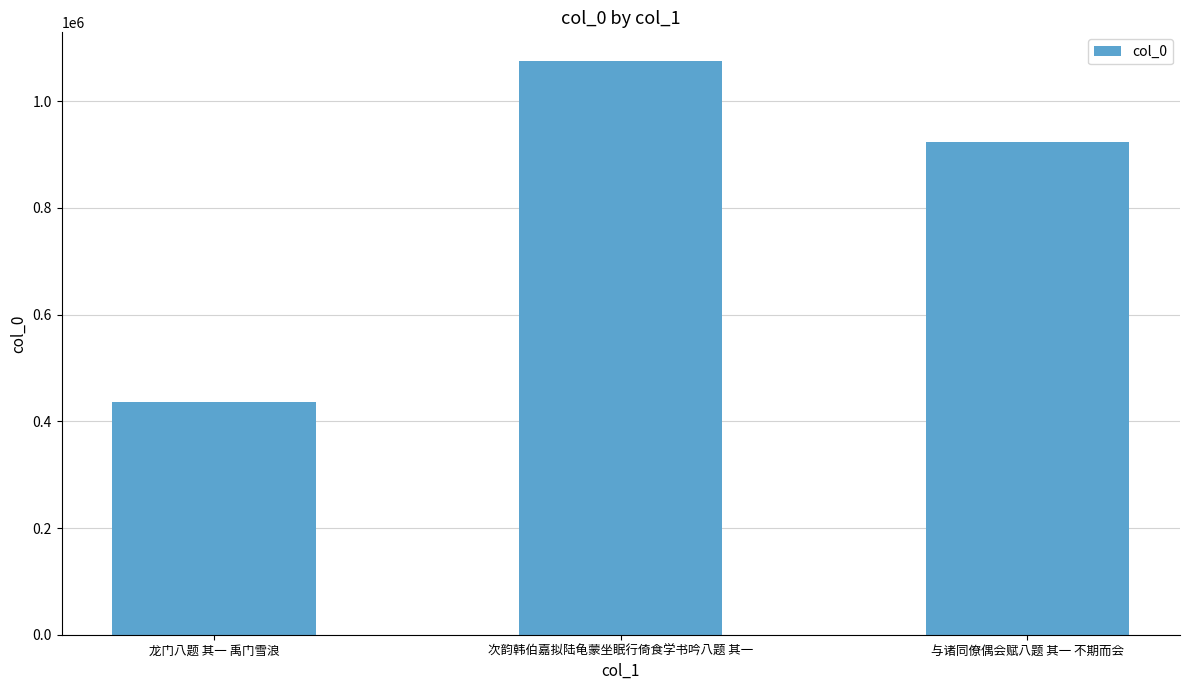

Which has a higher value, 龙门八题 其一 禹门雪浪 or 与诸同僚偶会赋八题 其一 不期而会?

与诸同僚偶会赋八题 其一 不期而会